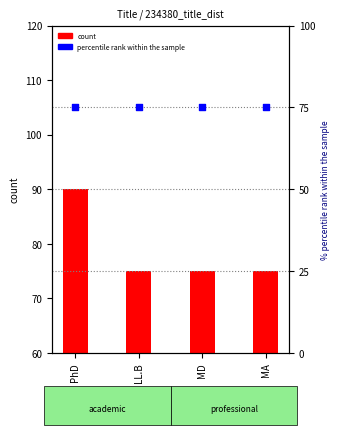

Is the value of percentile rank within the sample at MD greater than the value of count at MD?

No